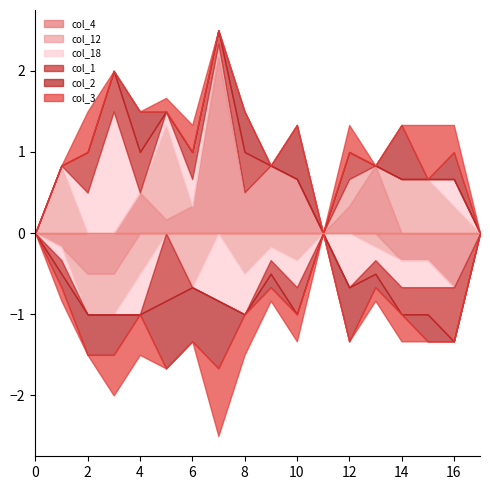

At which category does col_12 reach its first local peak?

5